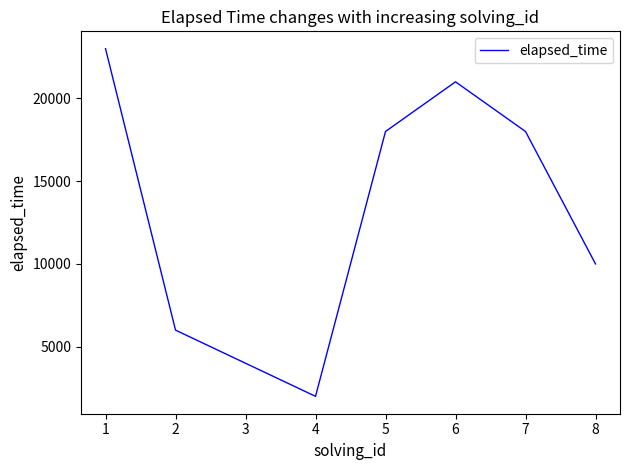

What is the minimum value shown in the chart?

2000